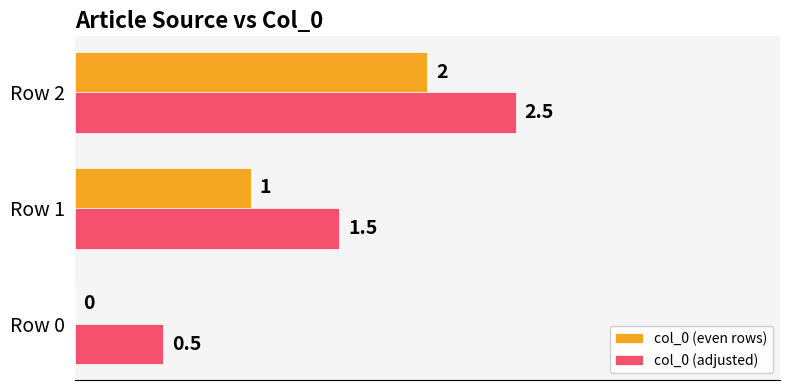

At which category does the chart reach its peak across all series?

Row 2